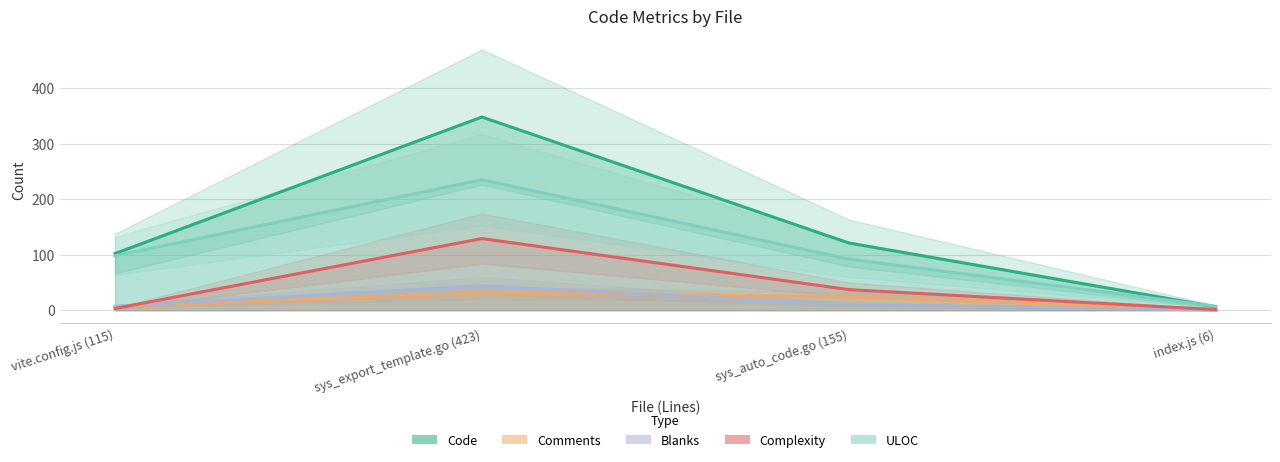

What is the difference between the maximum and minimum values in the Code series?

342